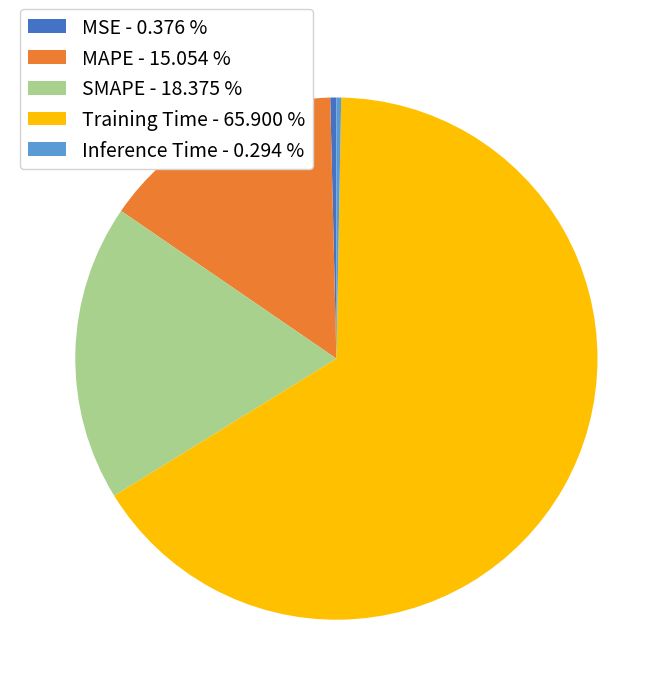

Do Inference Time - 0.294 % and MAPE - 15.054 % together represent more than half of the pie?

No